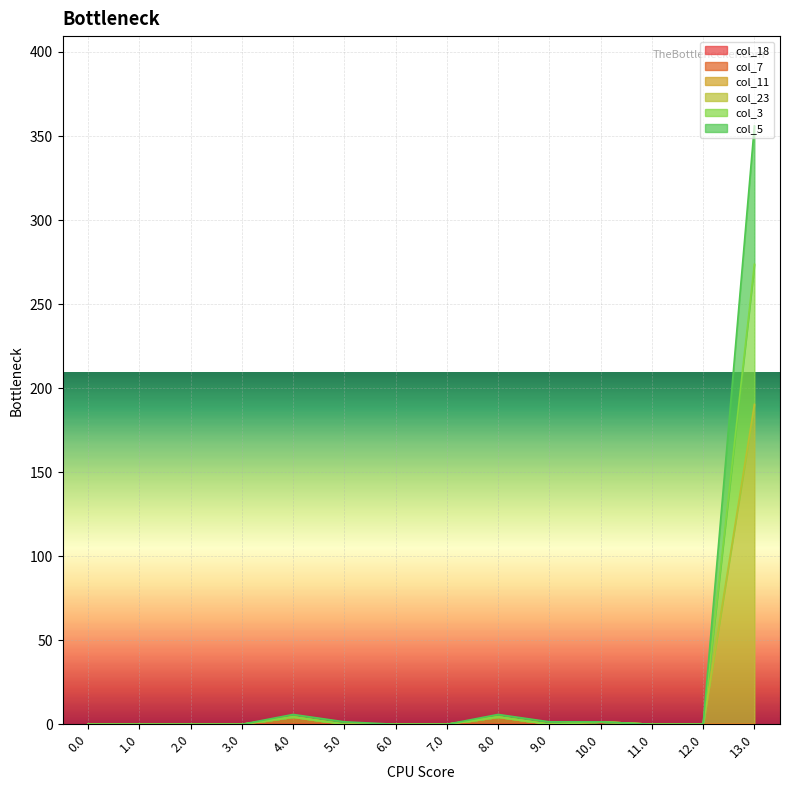

True or false: col_18 and col_5 cross at least once.

False